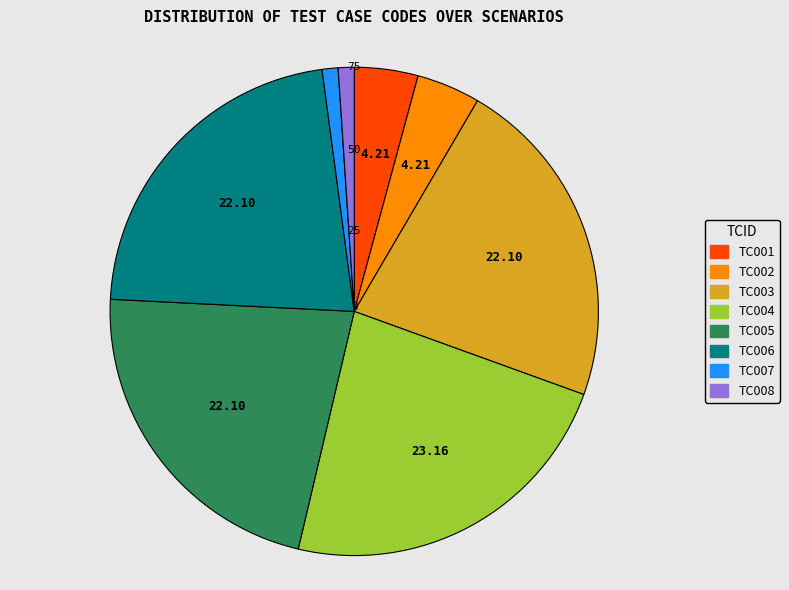

Count the number of slices in the pie.

8